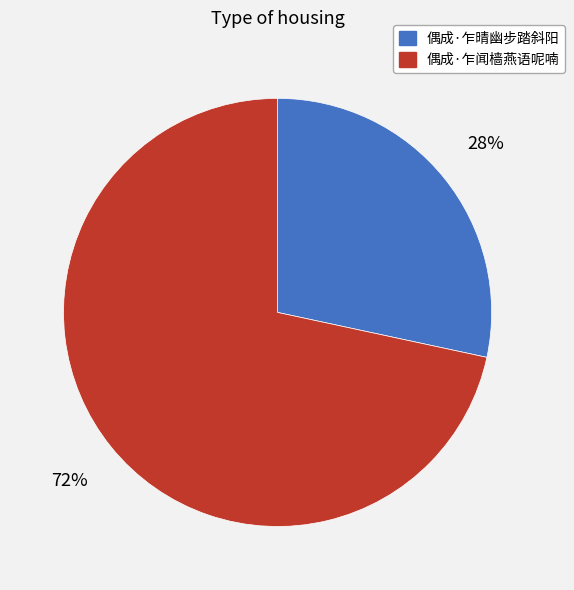

To the nearest percent, what is the average slice percentage?

50%